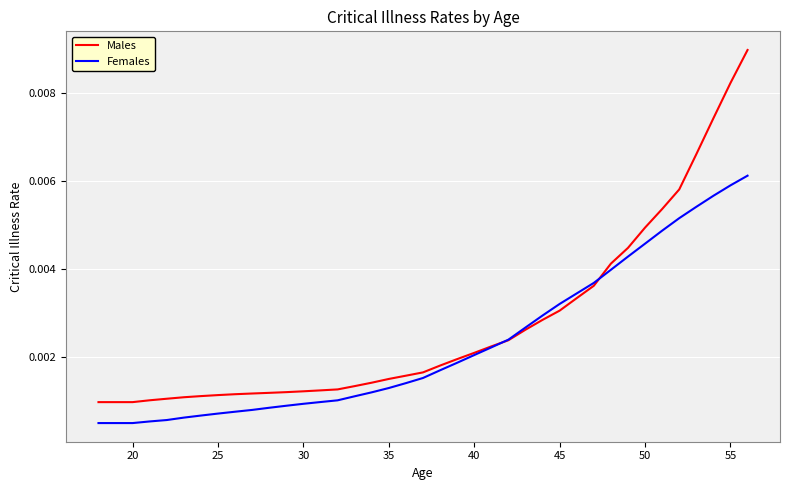

Rank the series by their average value, from lowest to highest.

Females, Males